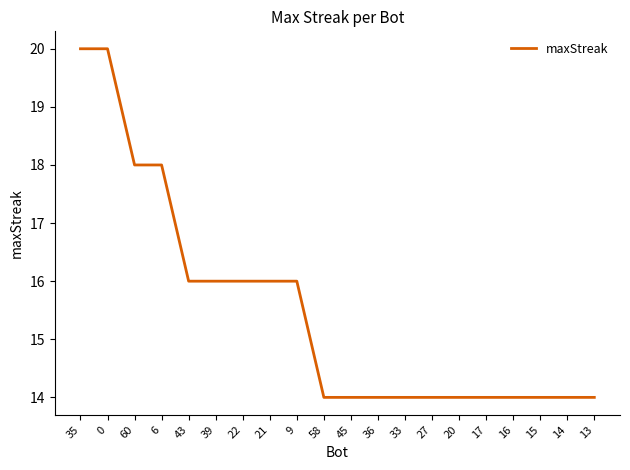

What is the difference between the maximum and minimum values?

6